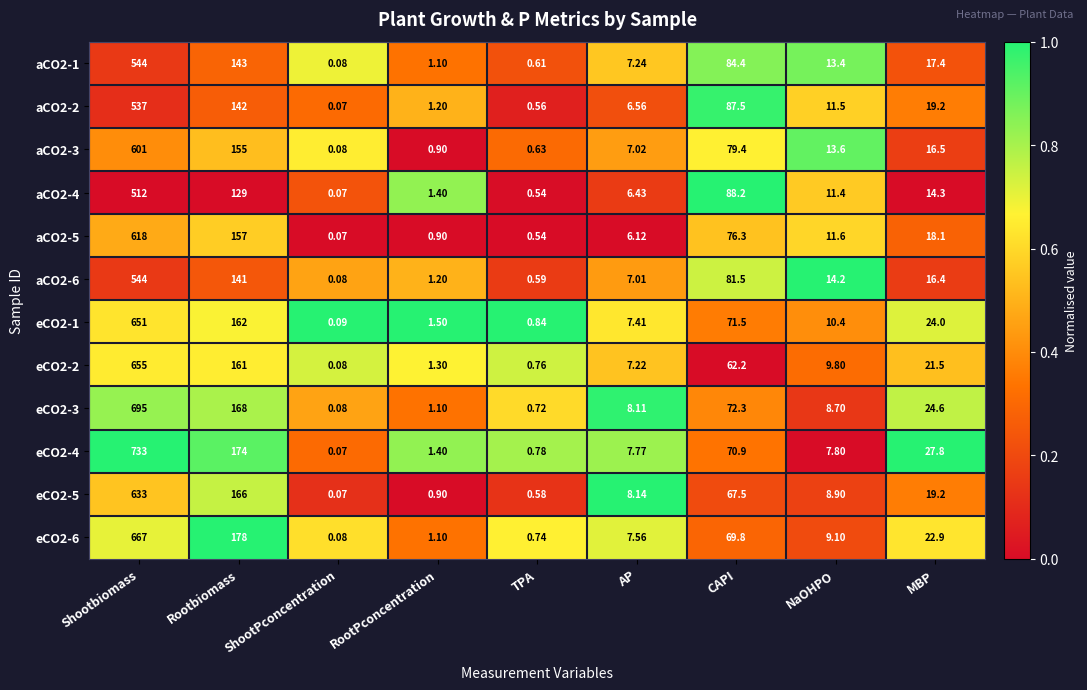

Where does the aCO2-6 series first go above 14?

Shootbiomass